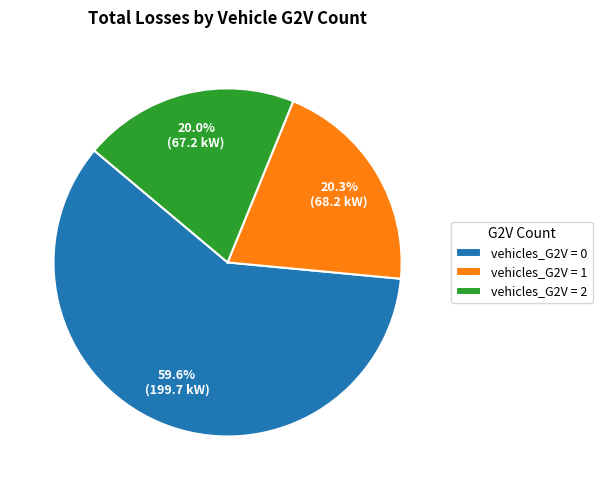

Which slice is the largest?

vehicles_G2V = 0